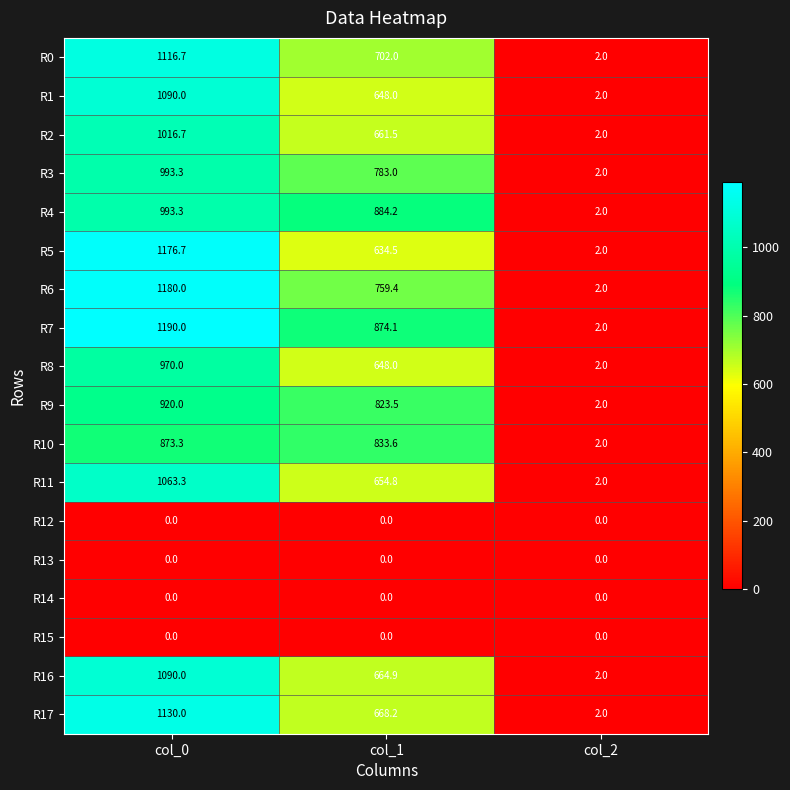

At which category is the sum across all series the highest?

col_0